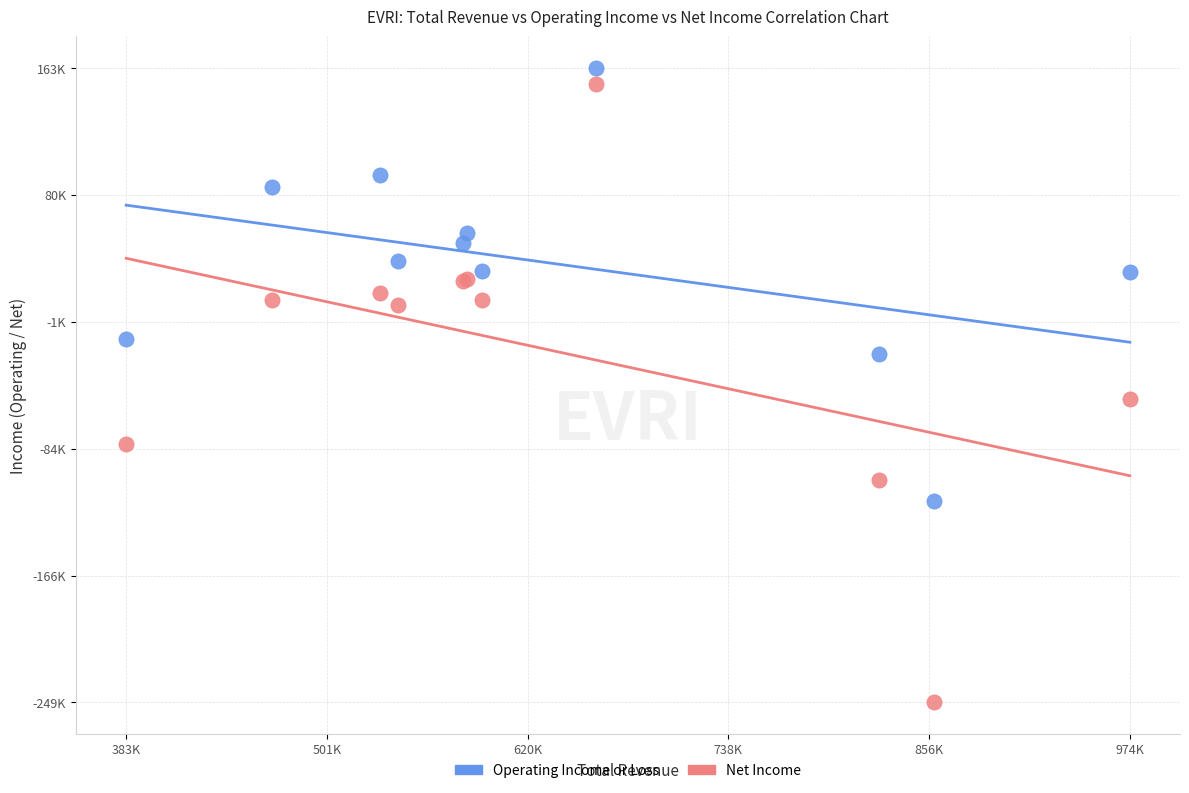

What are all the series names shown in the legend?

Operating Income or Loss, Net Income